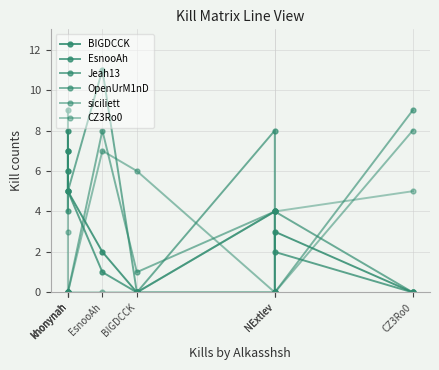

How many values in the OpenUrM1nD series exceed 1?

3